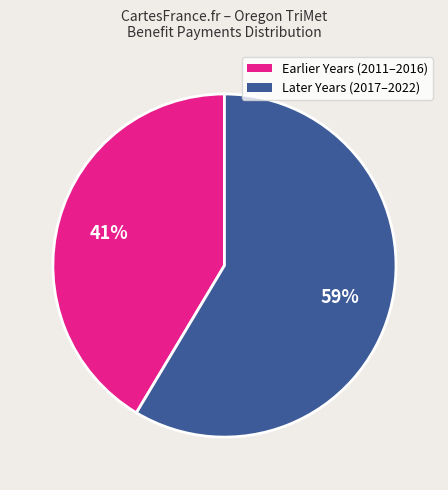

To the nearest percent, what is the average slice percentage?

50%